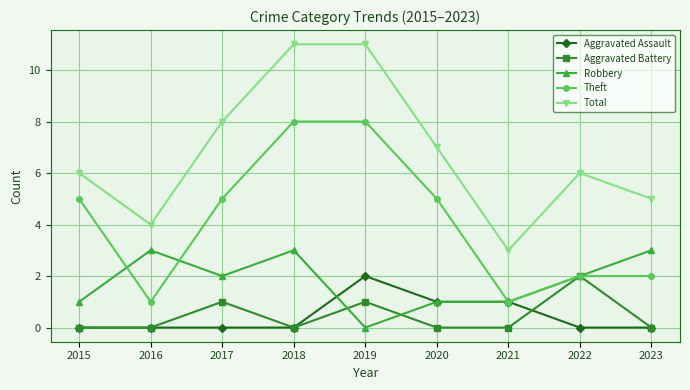

Where is the first local maximum for Robbery?

2016